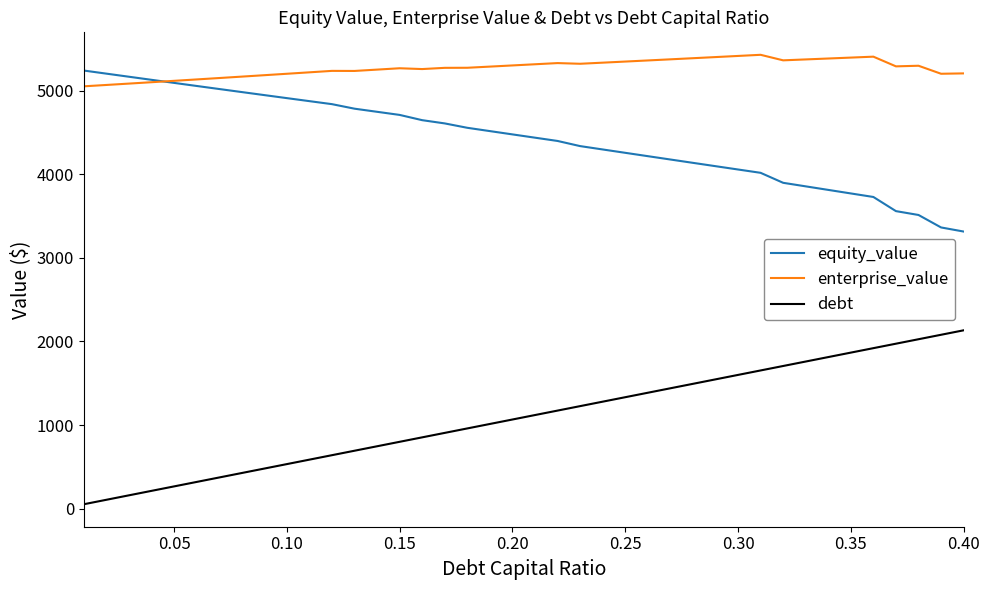

True or false: debt has more than 1 points higher than both neighbors.

False